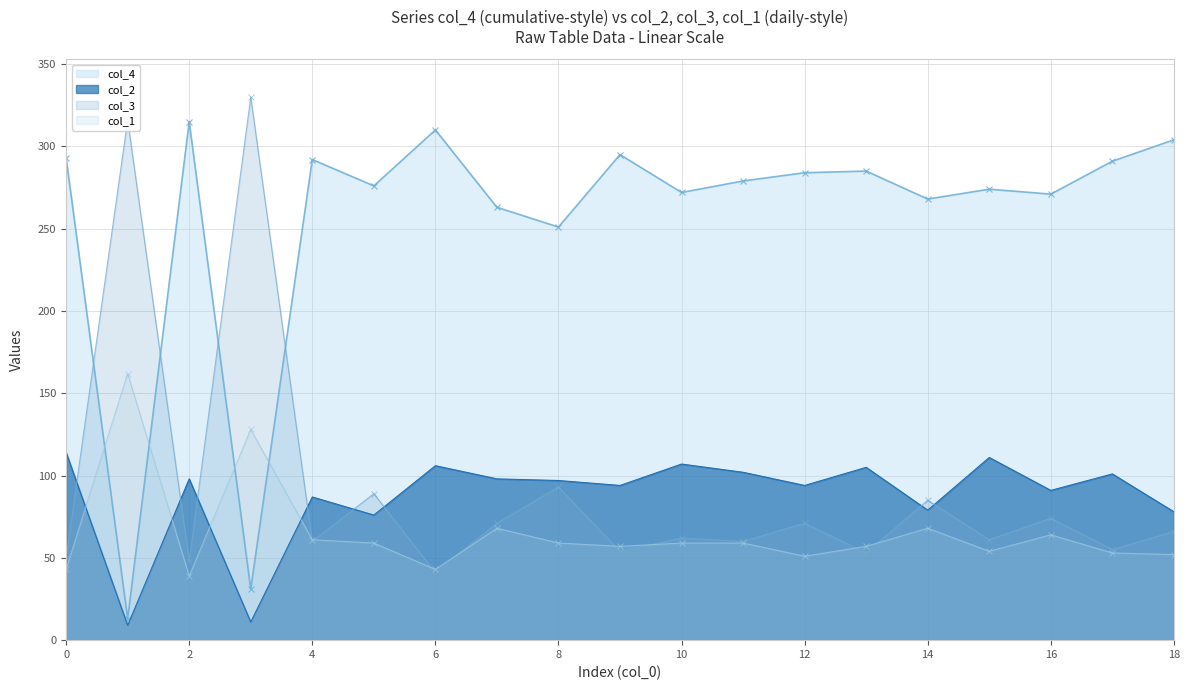

Between 15 and 17, which series saw the biggest shift?

col_4